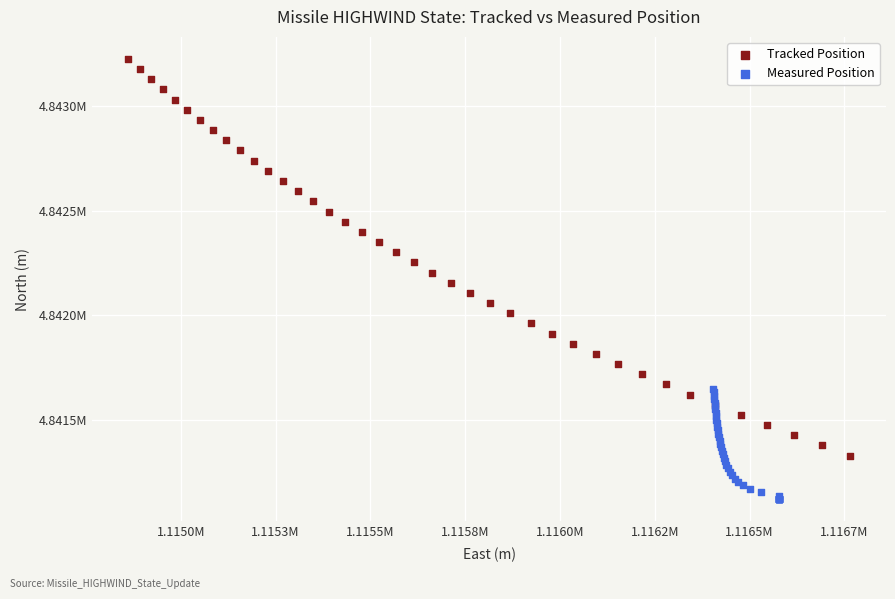

What are all the series names shown in the legend?

Tracked Position, Measured Position